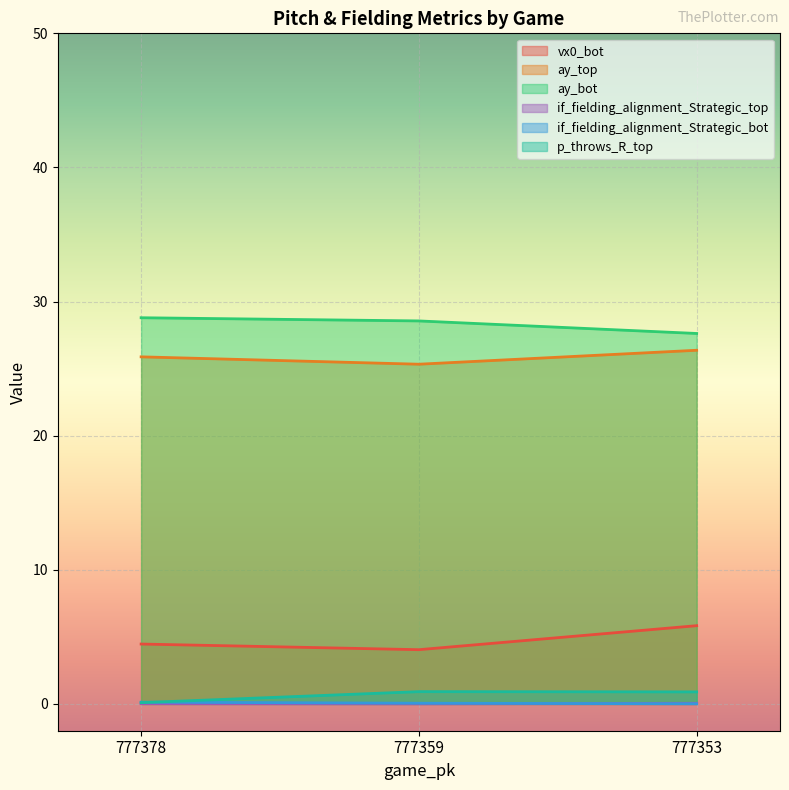

List the series in order of their peak value, highest first.

ay_bot, ay_top, vx0_bot, p_throws_R_top, if_fielding_alignment_Strategic_bot, if_fielding_alignment_Strategic_top